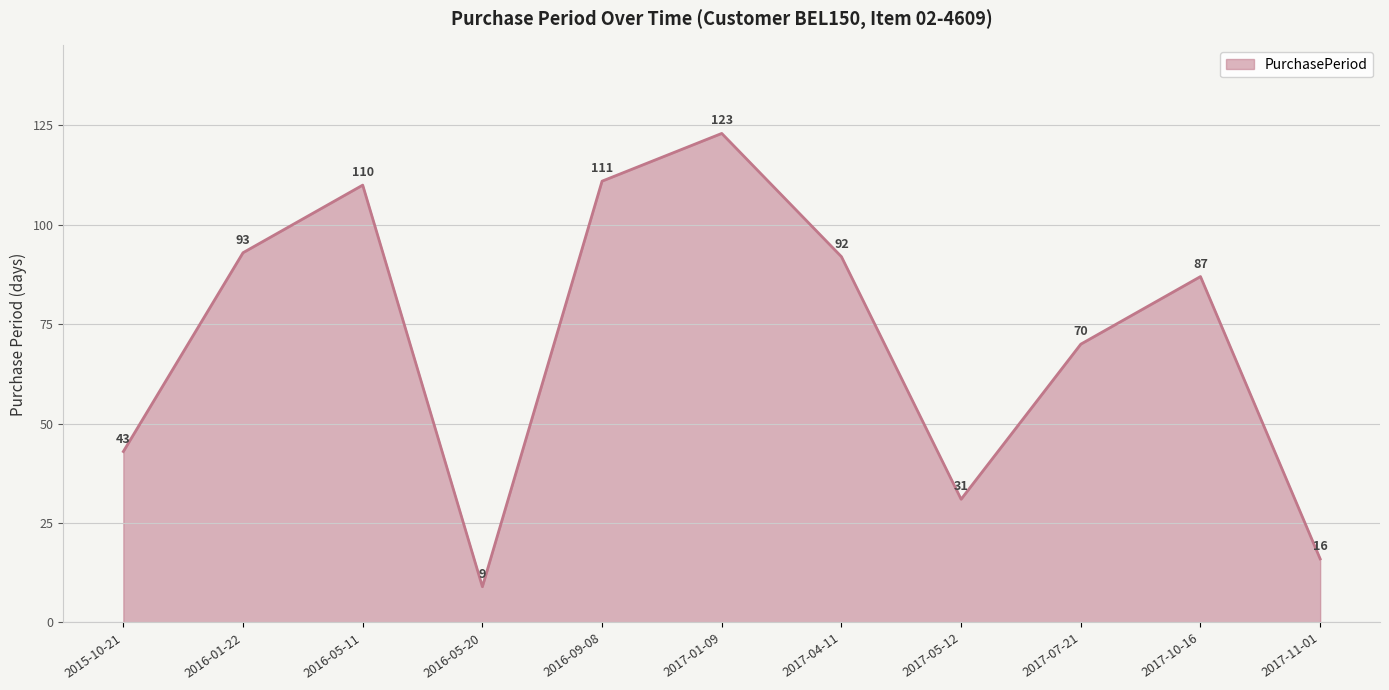

List the labels in order of value, largest first.

2017-01-09, 2016-09-08, 2016-05-11, 2016-01-22, 2017-04-11, 2017-10-16, 2017-07-21, 2015-10-21, 2017-05-12, 2017-11-01, 2016-05-20